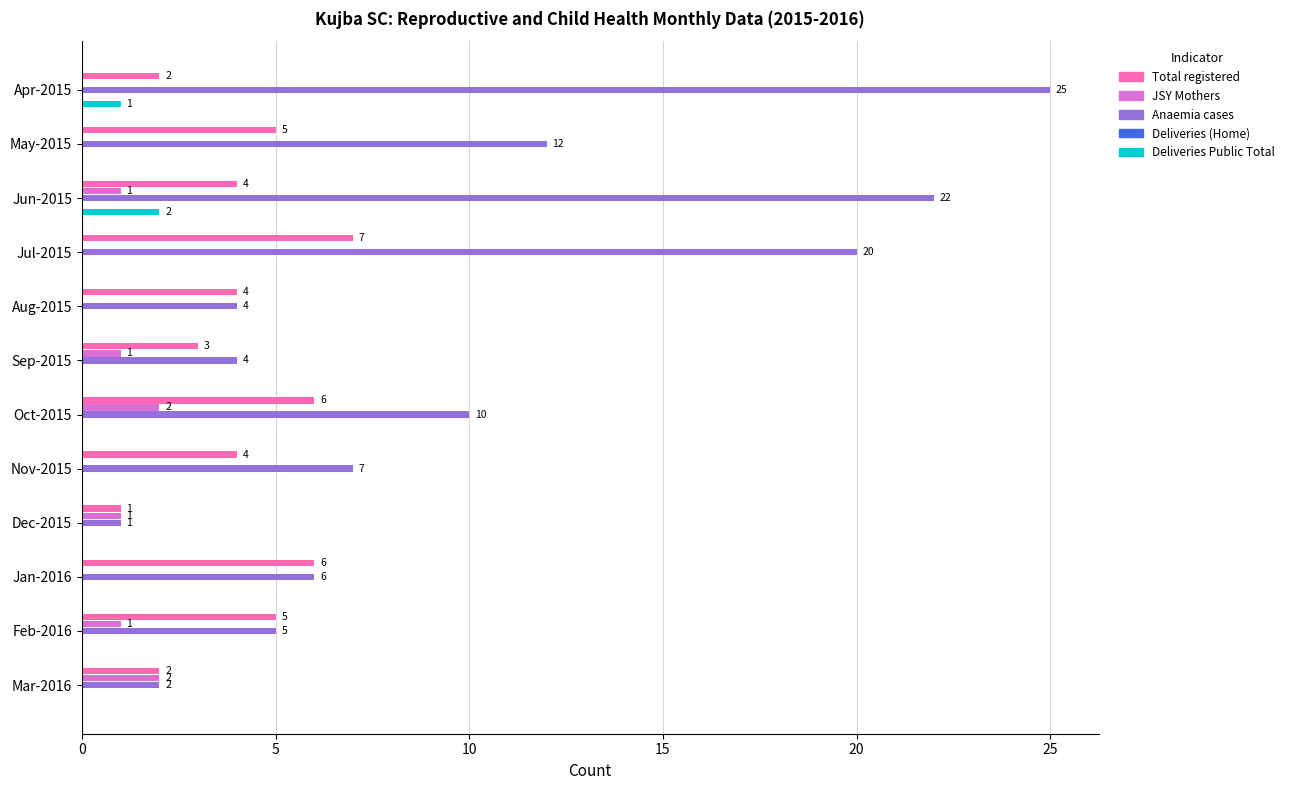

How many Deliveries Public Total values are between 0 and 1?

11